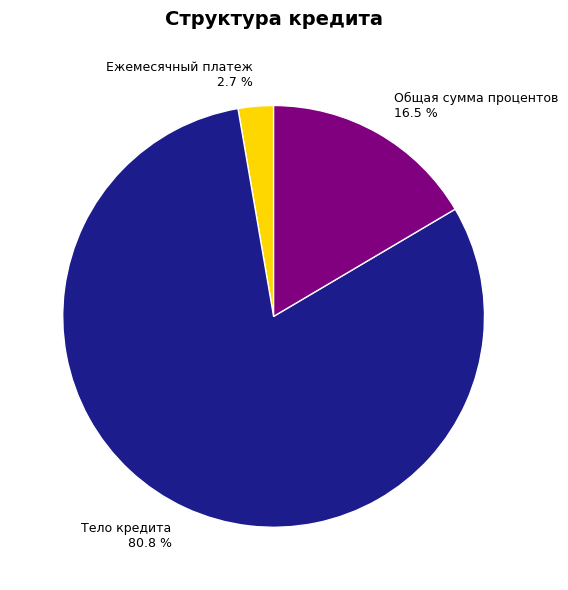

Is Тело кредита 80.8 % the majority of the pie?

Yes